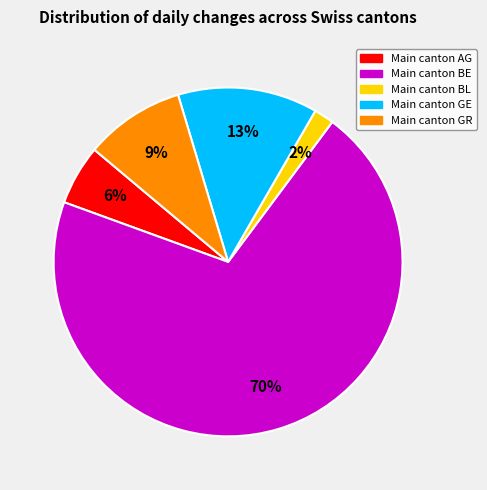

Does any single category account for the majority?

Yes